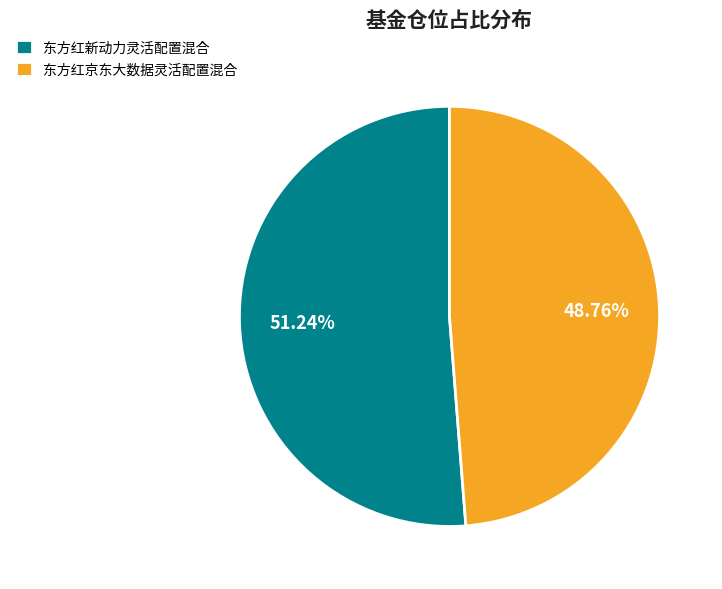

How many segments does this pie chart have?

2